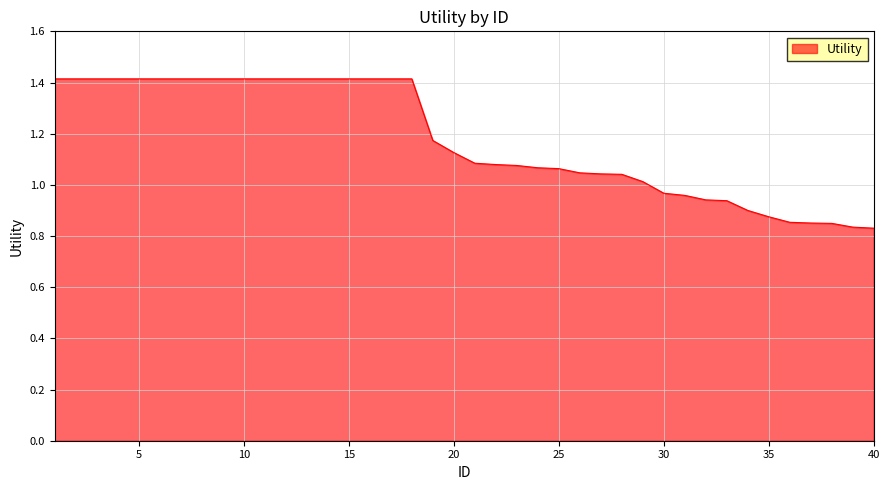

What is the difference between the maximum and minimum values?

0.6